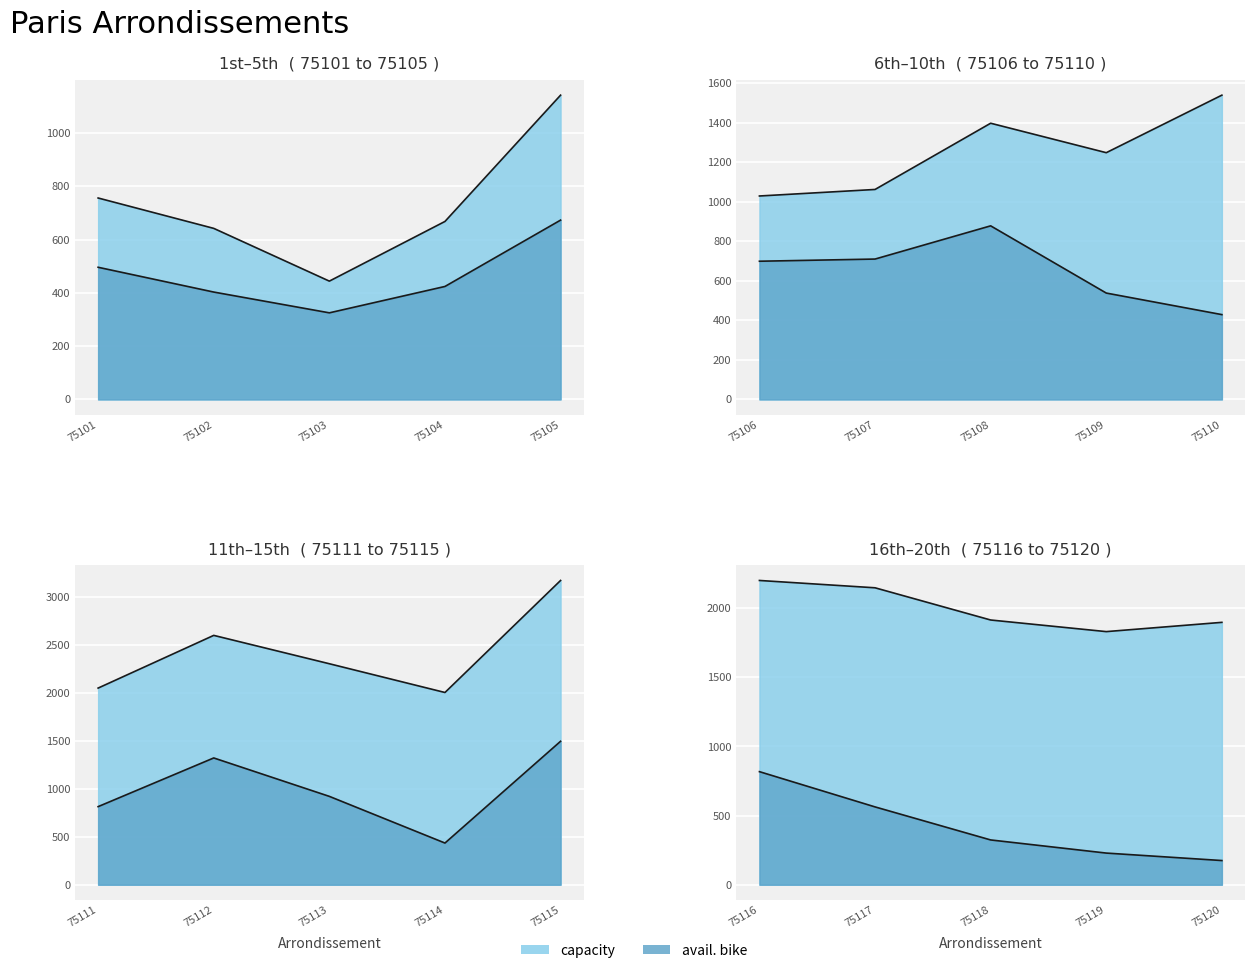

Where is the first local maximum for capacity?

75105